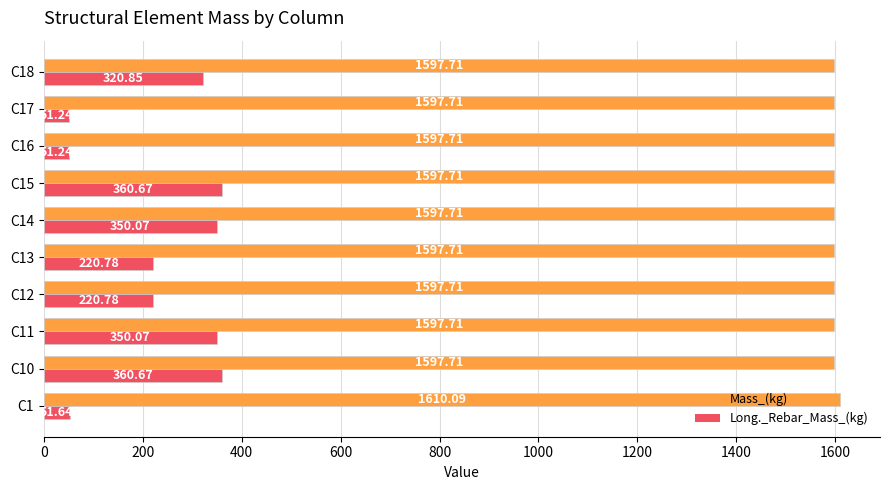

Which series has the largest total across all categories?

Mass_(kg)